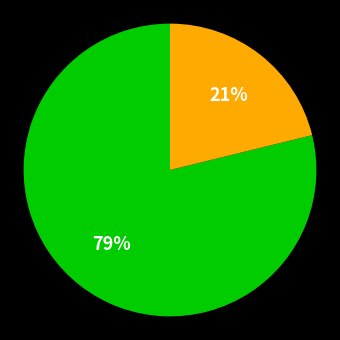

To the nearest percent, what is the average slice percentage?

50%